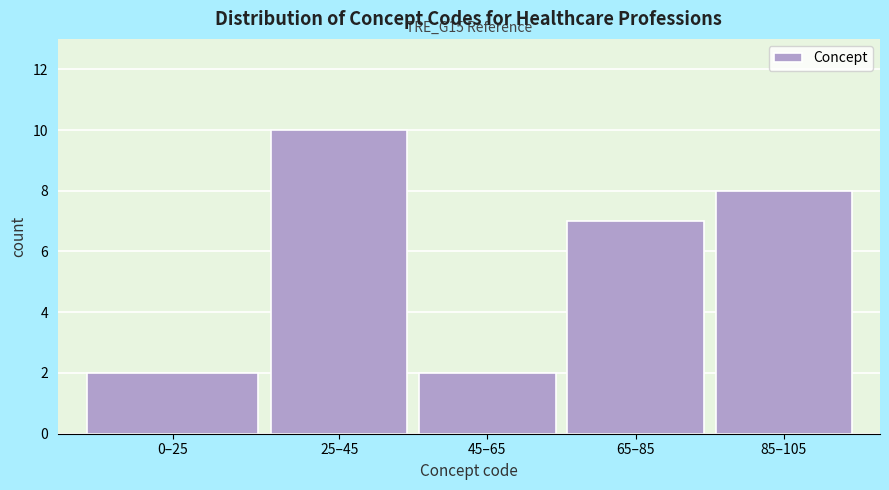

Reading left to right, list all the values displayed in this chart.

0–25=2	25–45=10	45–65=2	65–85=7	85–105=8